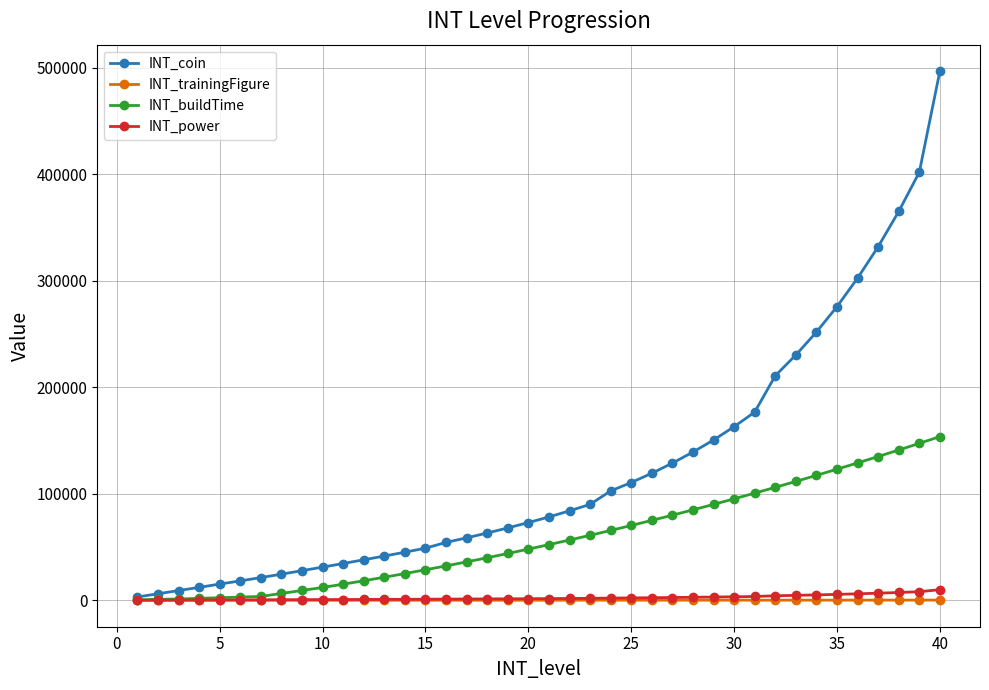

Which series has the largest total across all categories?

INT_coin